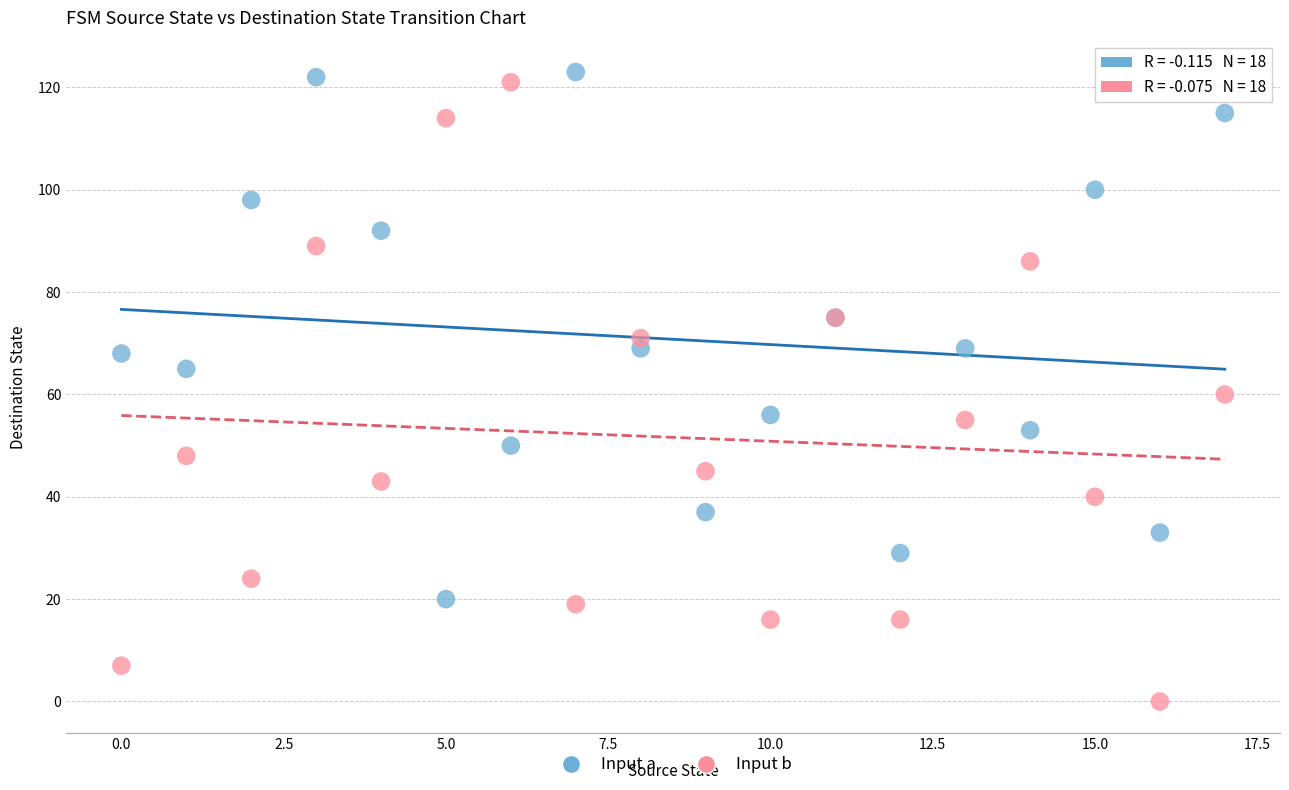

Which series contains the lowest Y value?

Input b